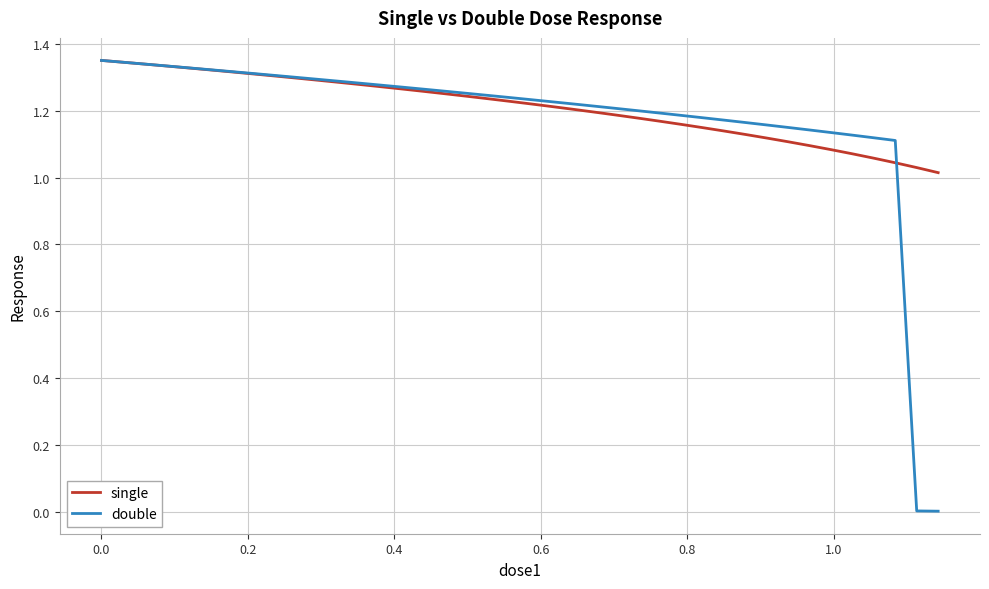

Which series has the largest range (max minus min)?

double